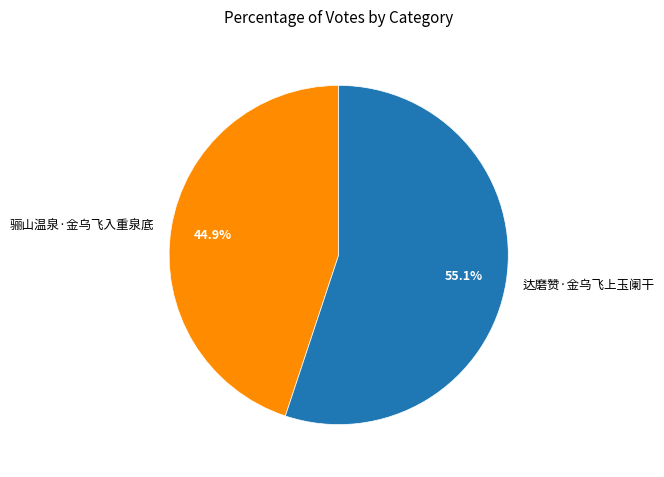

Which slice is the largest?

达磨赞·金乌飞上玉阑干